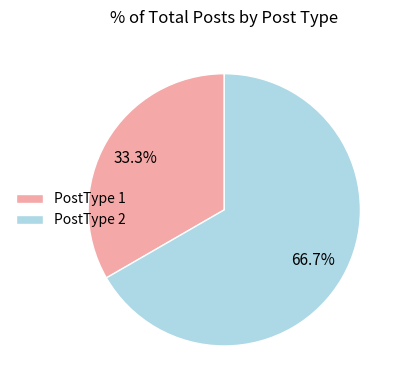

Is it true that PostType 1 is 33% of the pie?

True